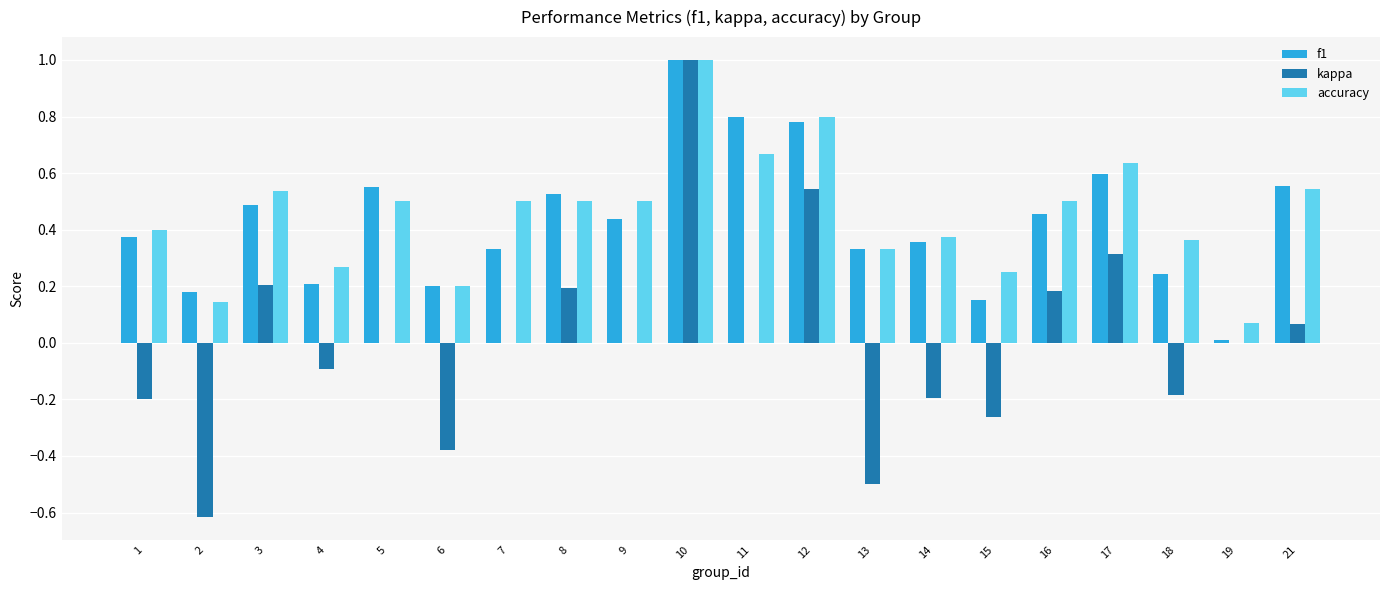

Is the value of kappa at 1 greater than the value of f1 at 13?

No